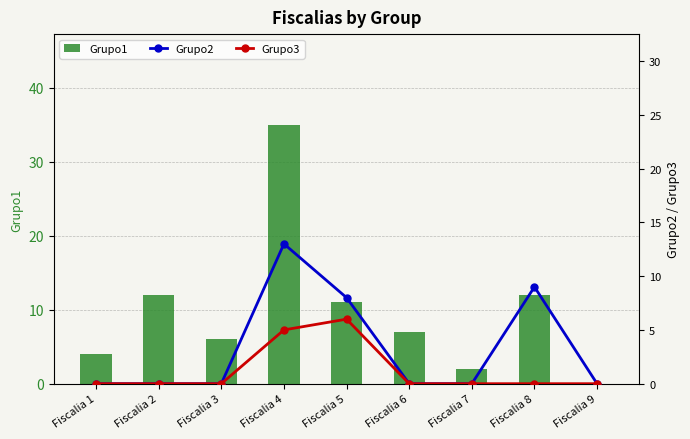

How many categories are shown in the chart?

9